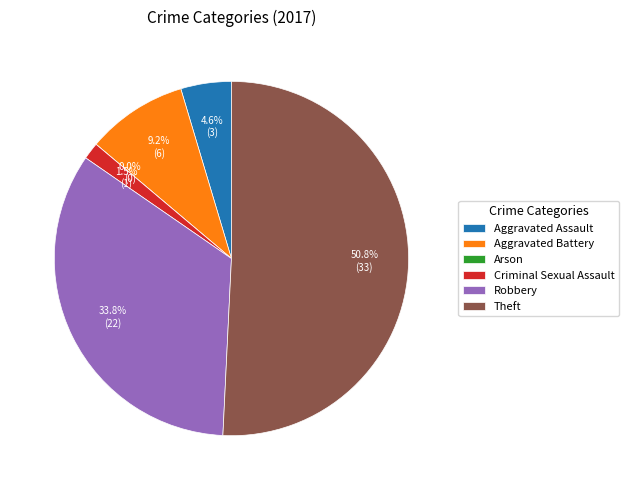

What is the change in value from Arson to Criminal Sexual Assault?

+1